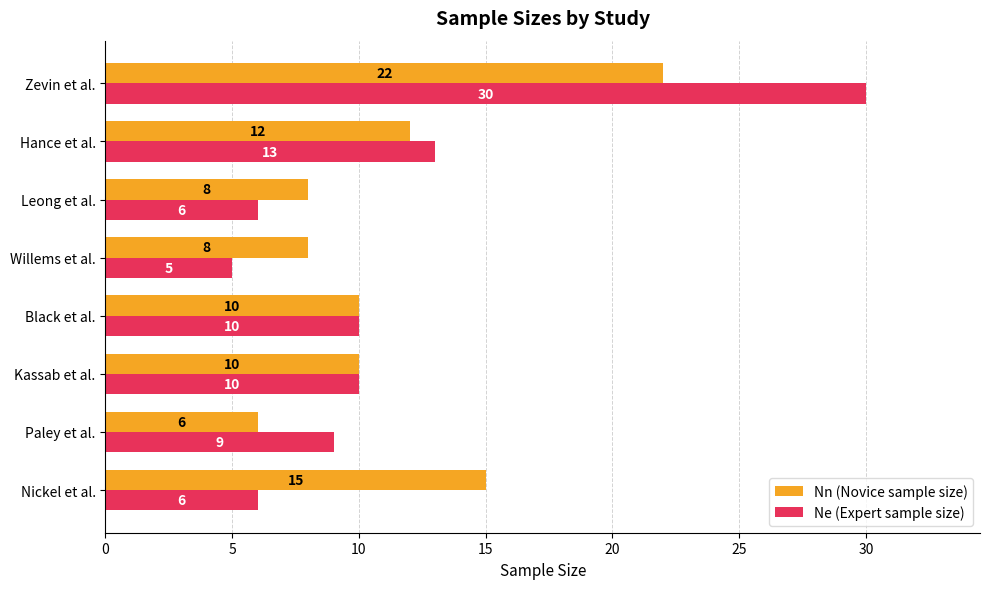

True or false: Nn (Novice sample size) has a value of 7 at Zevin et al..

False